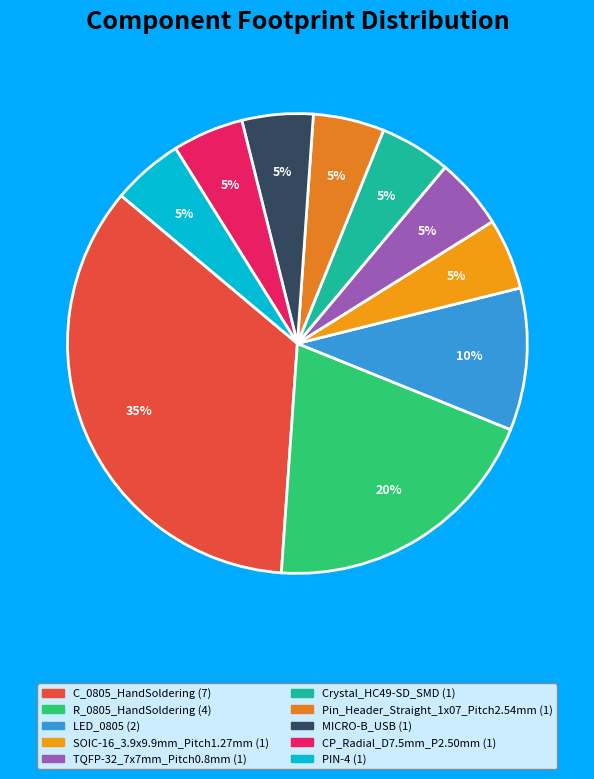

To the nearest percent, what is the average slice percentage?

10%